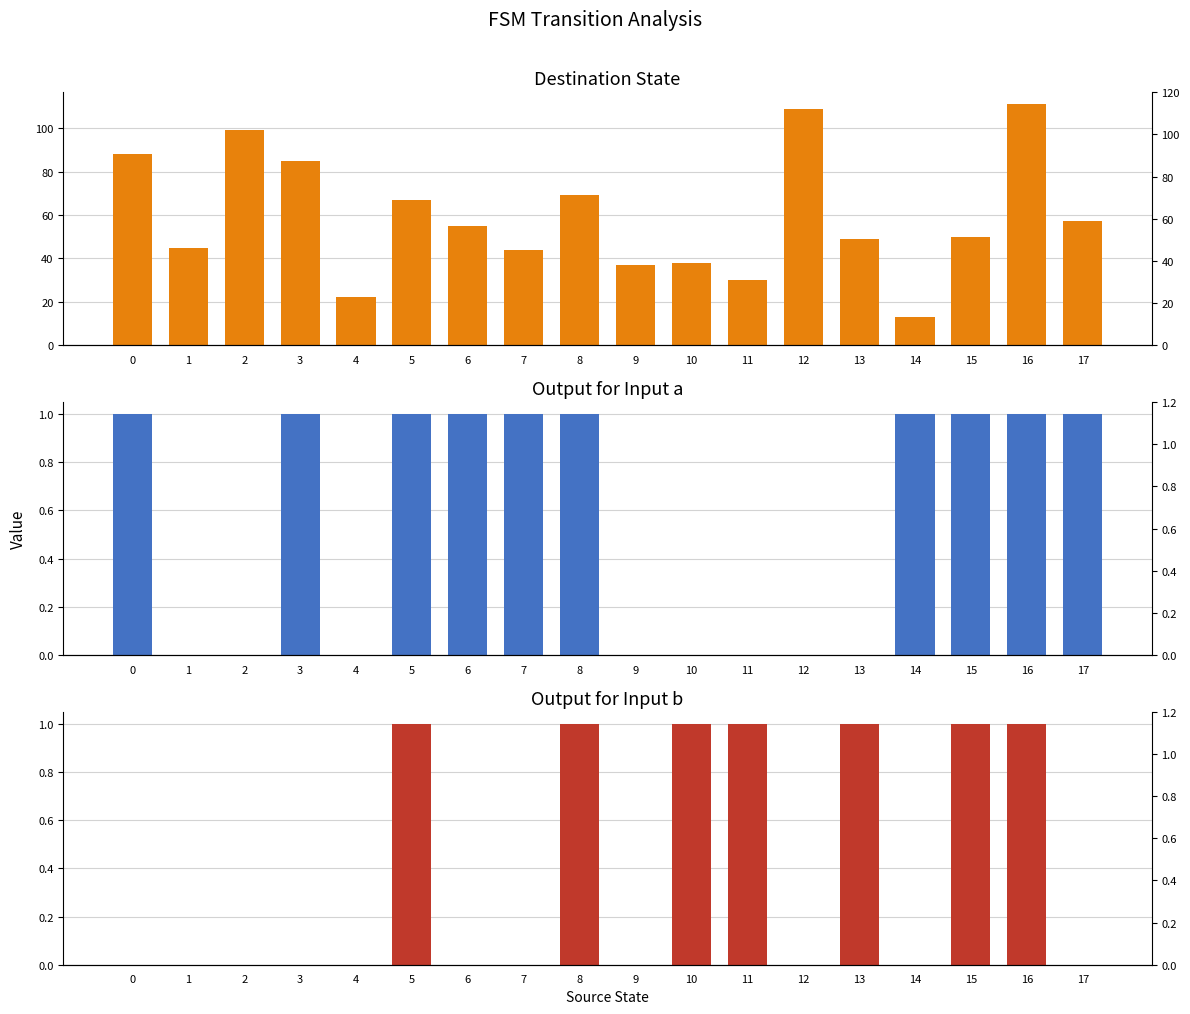

What is the difference between the input_symbol_a_output values at 14 and 13?

1